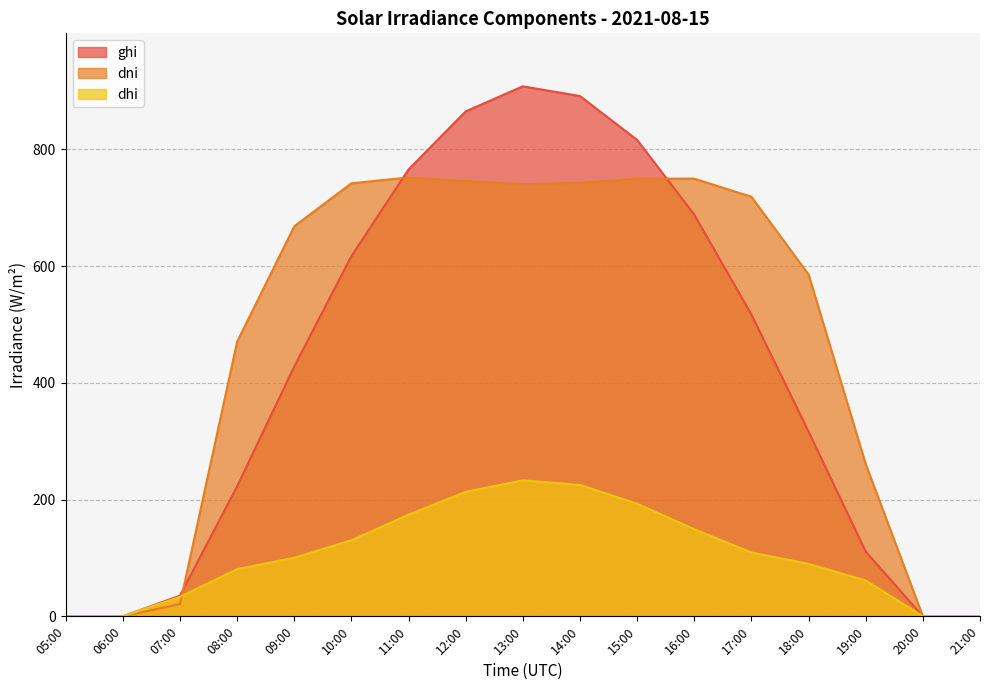

Is it true that dni equals -523.7 at 21:00?

False